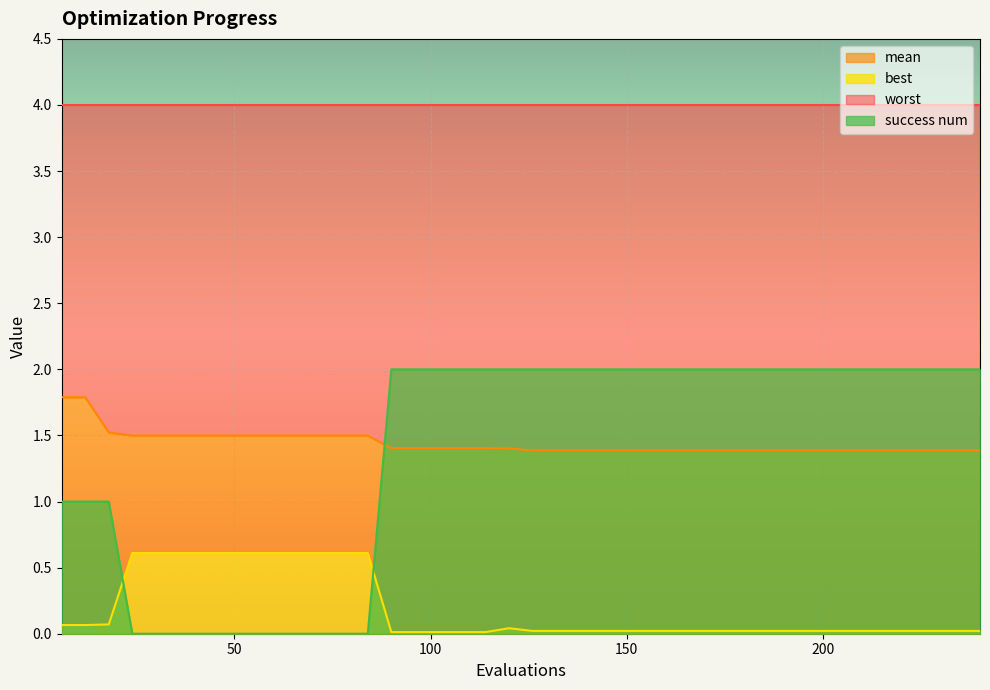

How many values in the success num series are below 2?

14